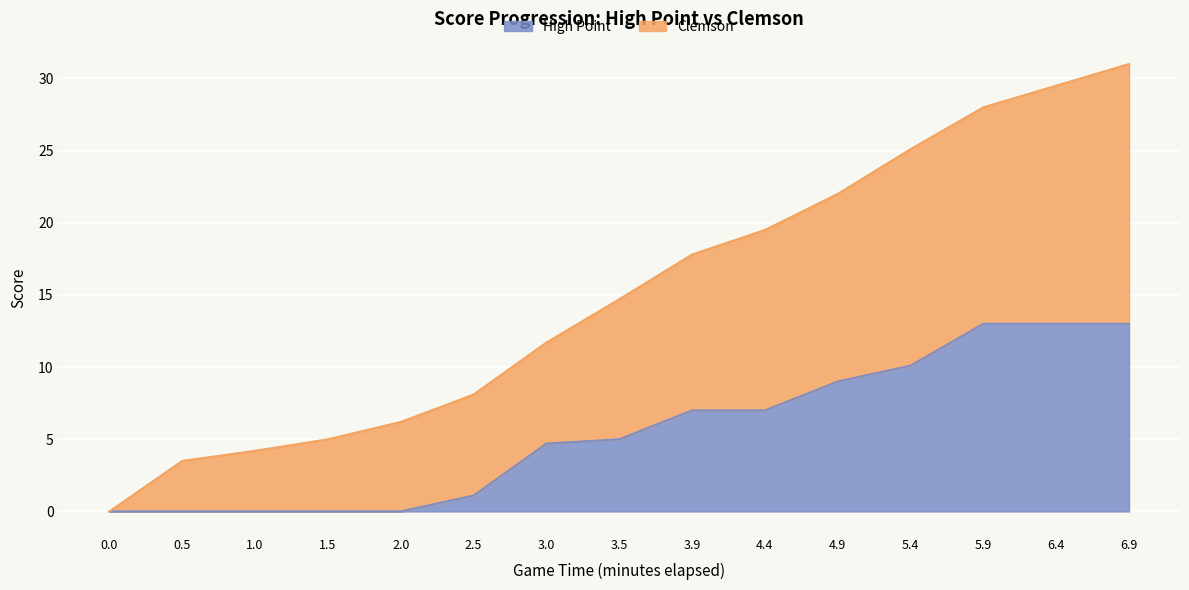

Between 10:00 and 0:00, which is larger?

10:00